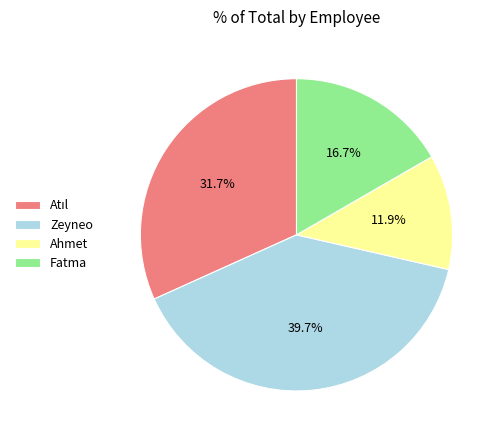

Combined, do Ahmet and Fatma account for over 50%?

No